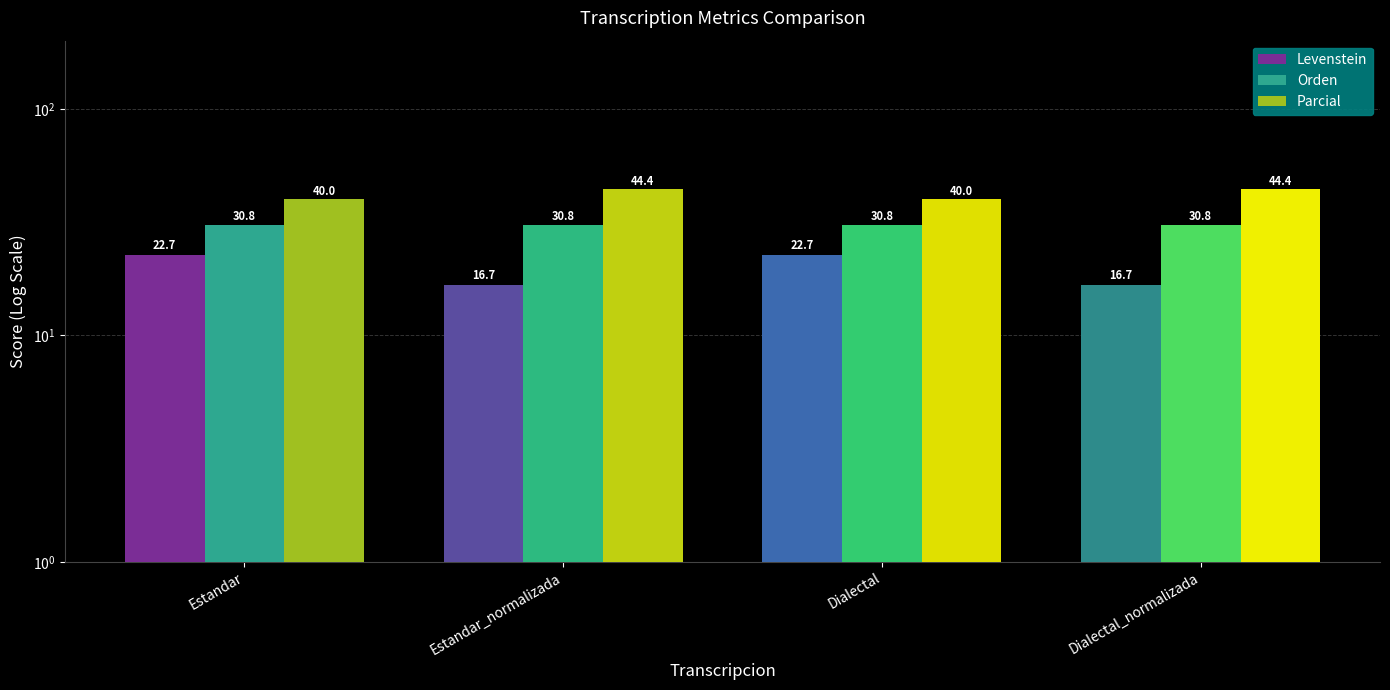

How many distinct data groups are displayed?

3